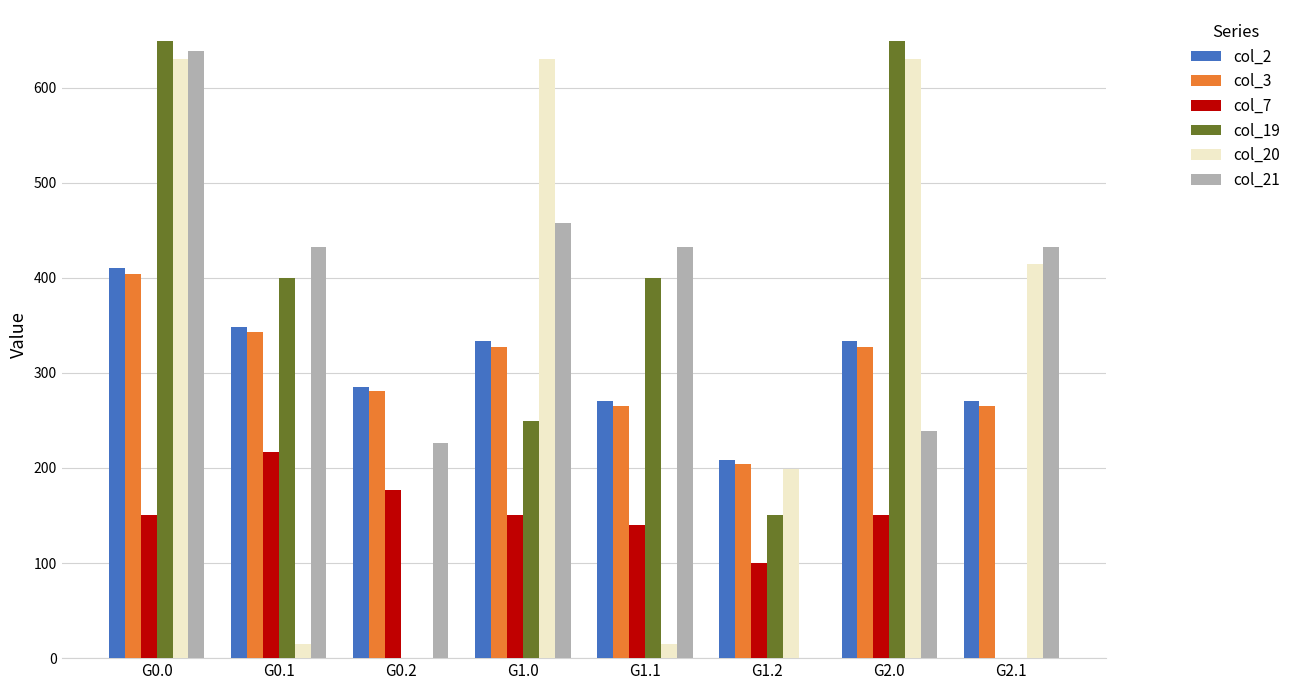

True or false: col_19 has a value of 61.7 at G1.0.

False